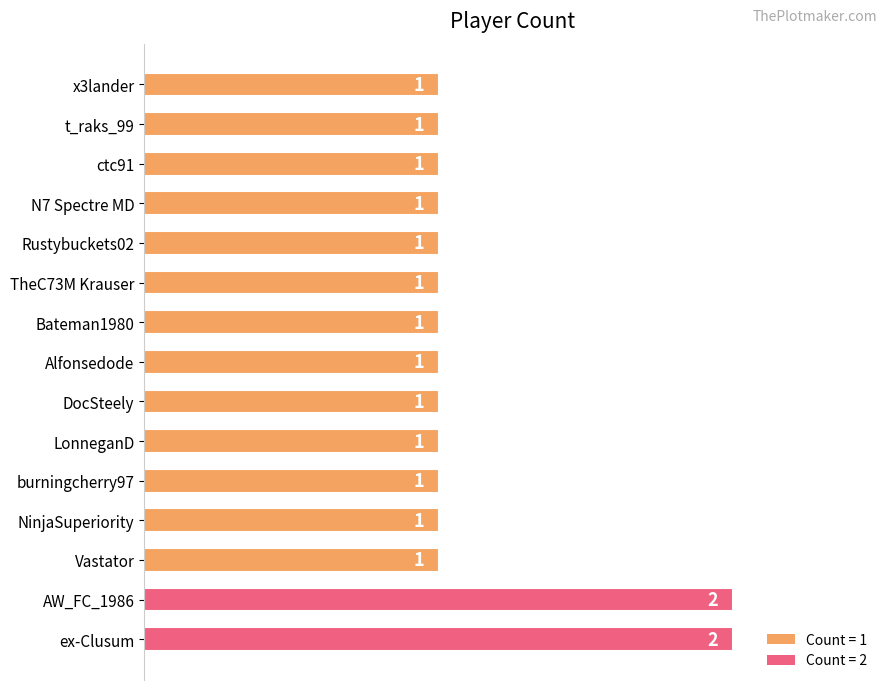

The value at Alfonsedode is 0. True or false?

False